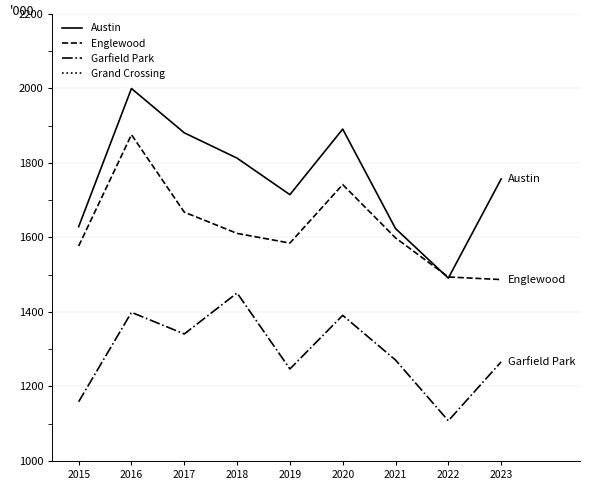

Is it true that Englewood equals 2802 at 2016?

False